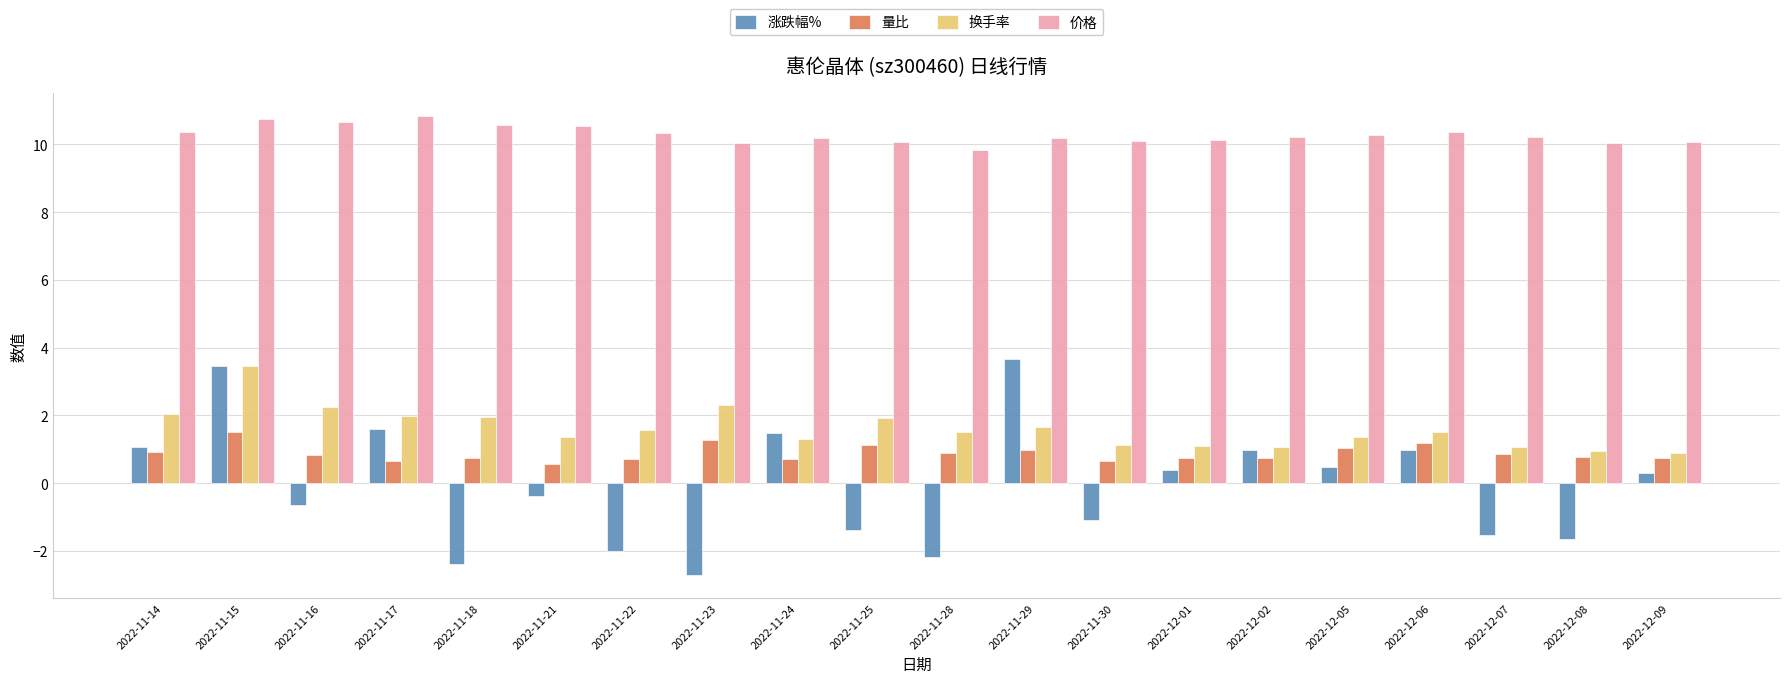

What is the difference between the highest and lowest values at 2022-11-28?

12.0